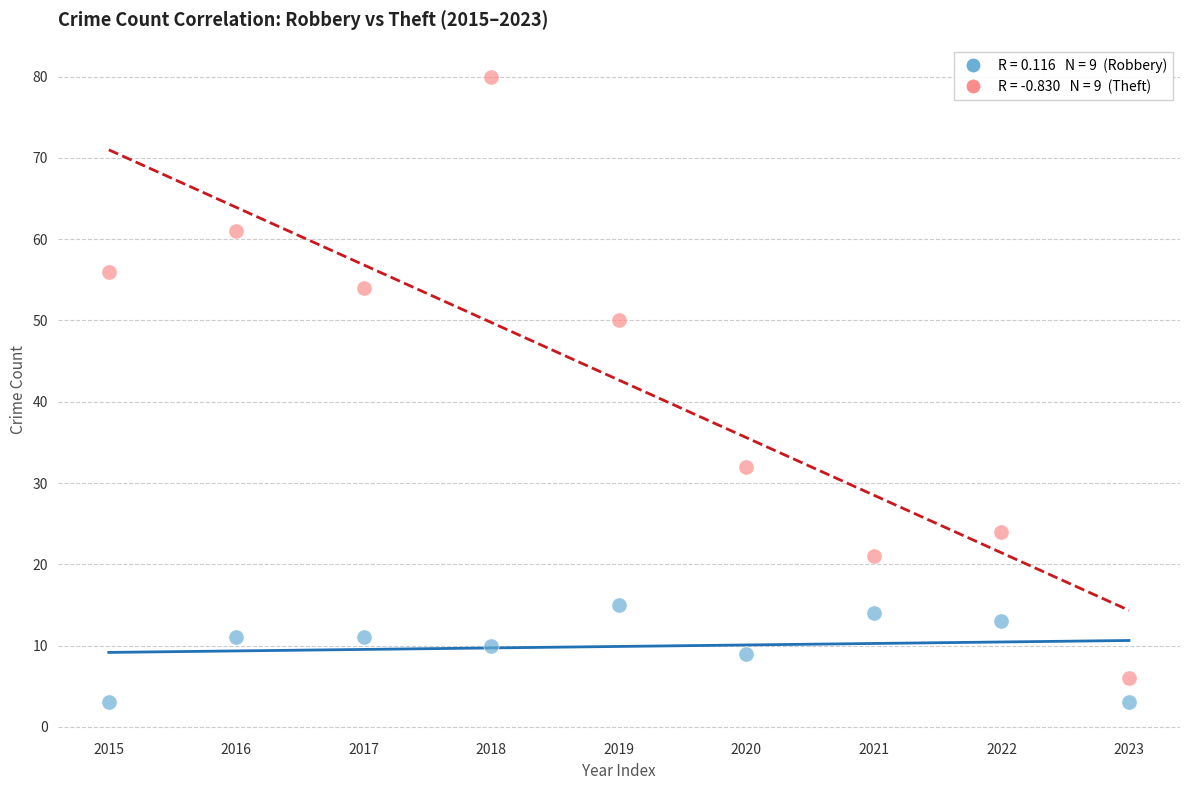

Across all data points, what is the range of Y values (max minus min)?

77